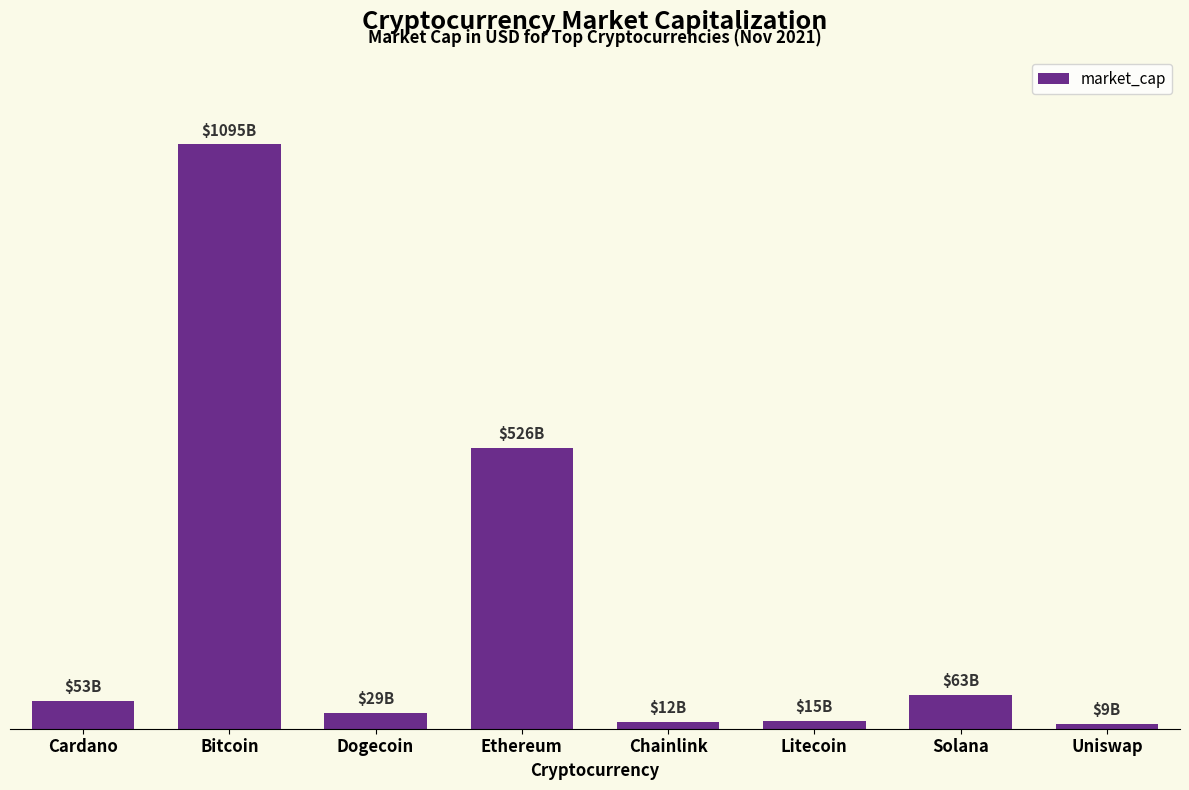

Does the chart contain any negative values?

No